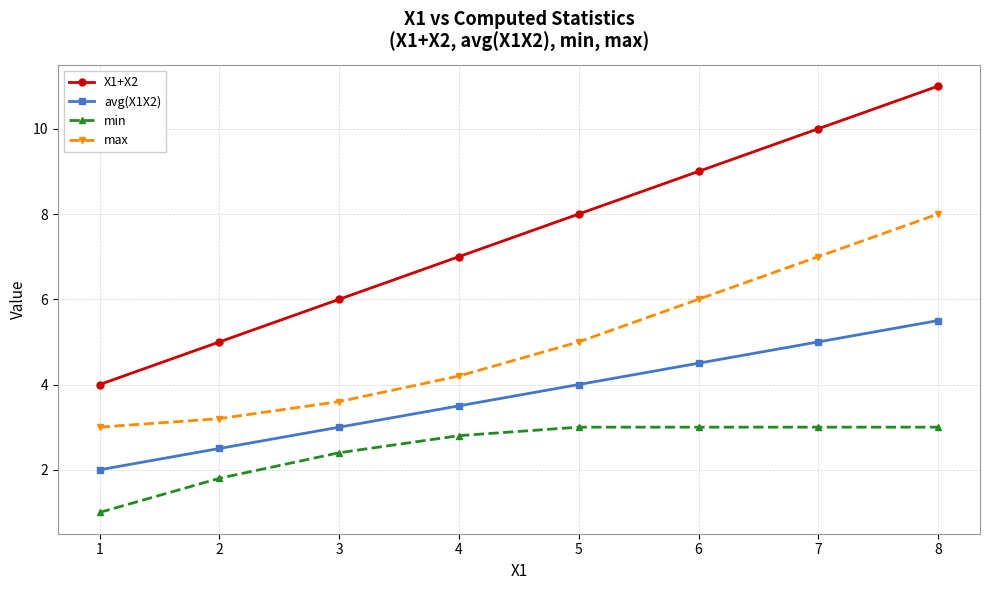

True or false: X1+X2 has a value of 1.0 at 1.

False